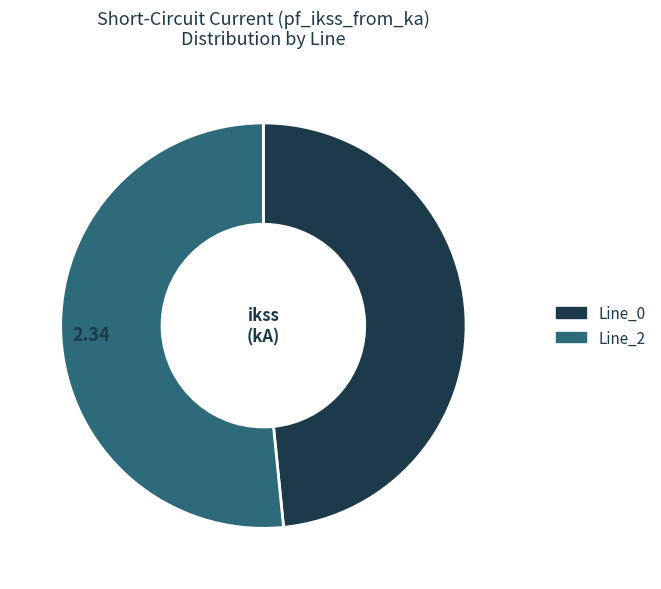

Is there any slice that represents more than half of the pie?

Yes